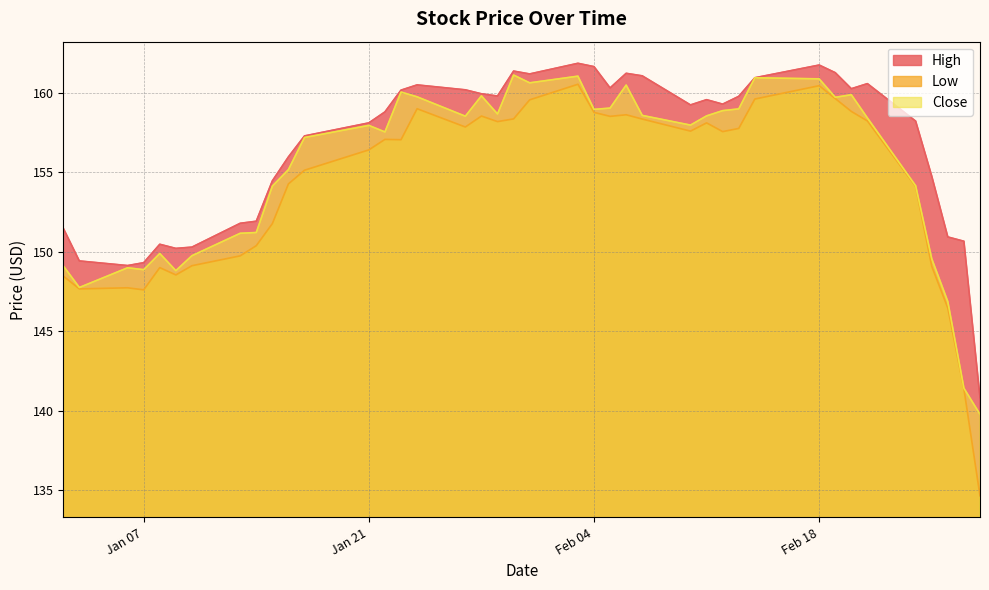

Which series has the largest total across all categories?

High